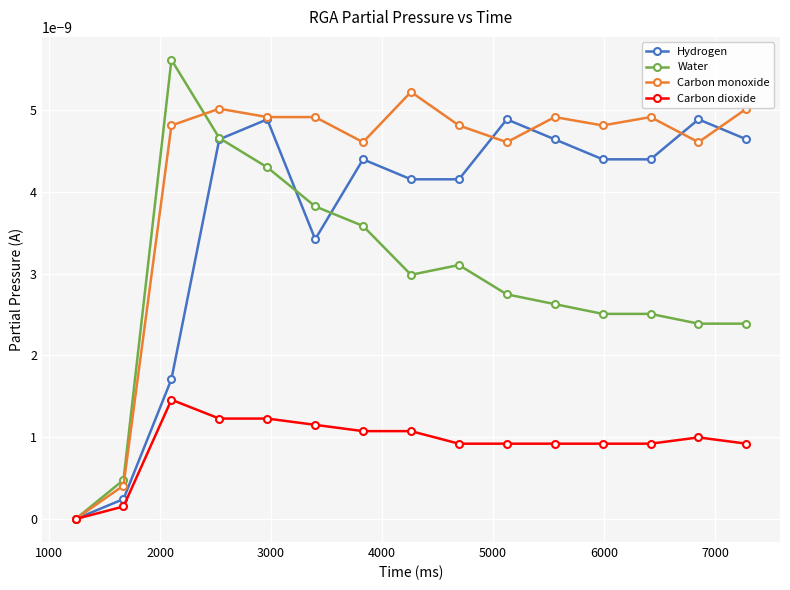

Rank the series by their maximum value, from lowest to highest.

Carbon dioxide, Hydrogen, Carbon monoxide, Water